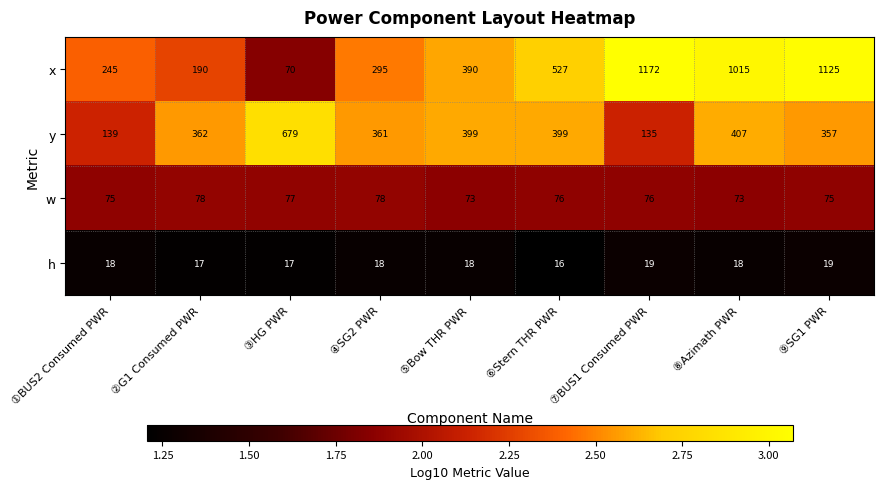

How many w values are between 75 and 77?

5